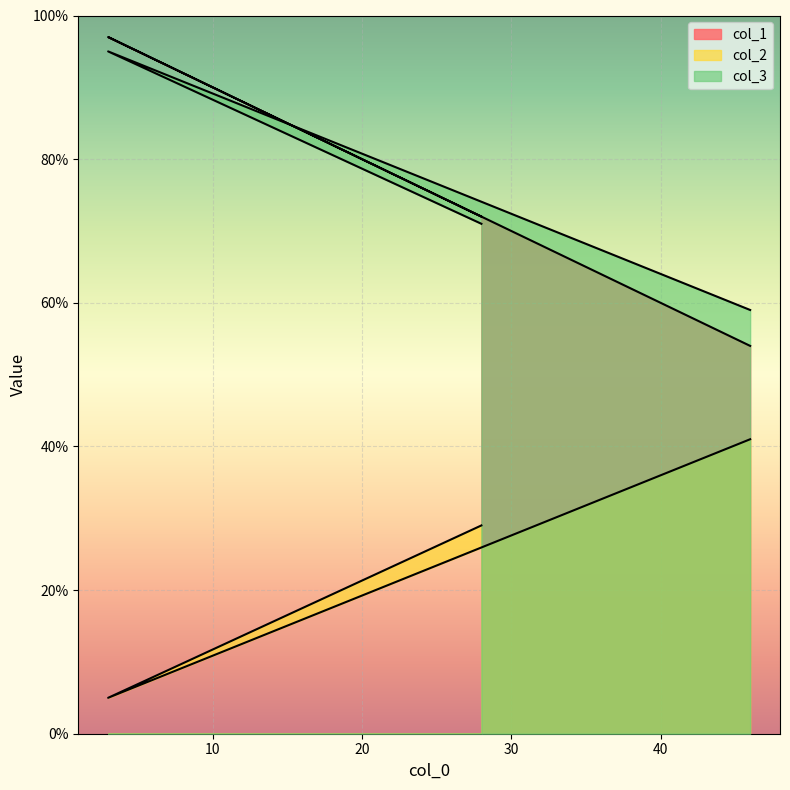

What are all the series names shown in the legend?

col_1, col_2, col_3